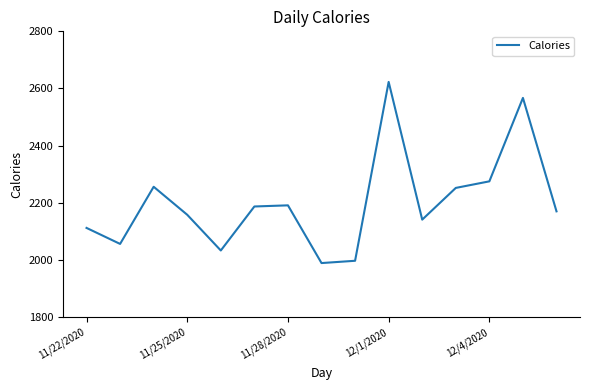

What is the difference between the maximum and minimum values?

634